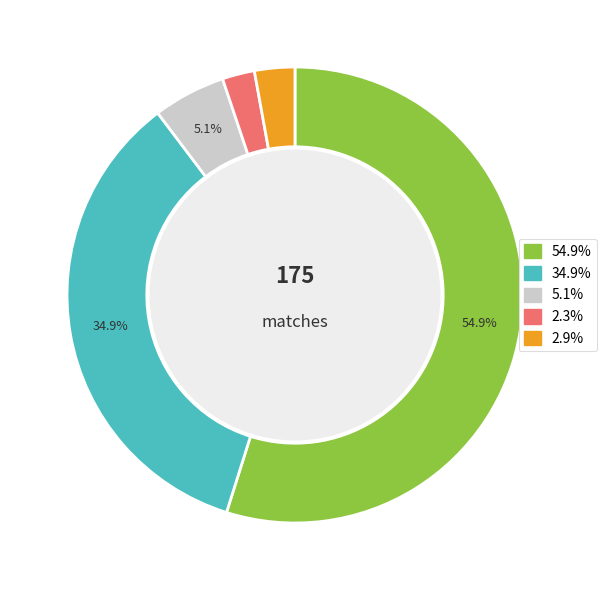

Is there any slice that represents more than half of the pie?

Yes